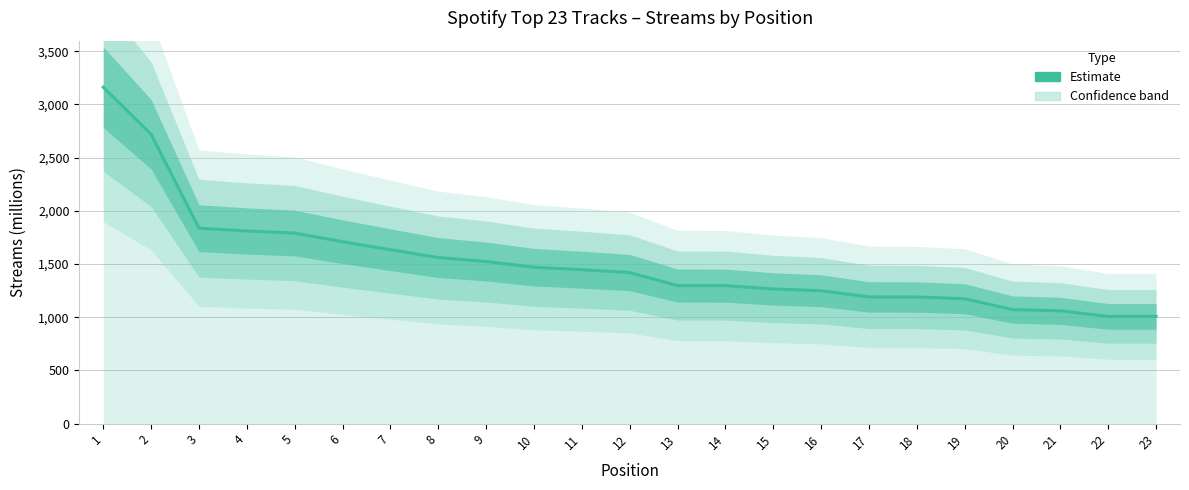

Reading left to right, extract all data points from this chart.

1=3163	2=2720	3=1837	4=1811	5=1791	6=1710	7=1635	8=1561	9=1524	10=1470	11=1447	12=1420	13=1298	14=1297	15=1266	16=1249	17=1191	18=1190	19=1174	20=1072	21=1060	22=1008	23=1008